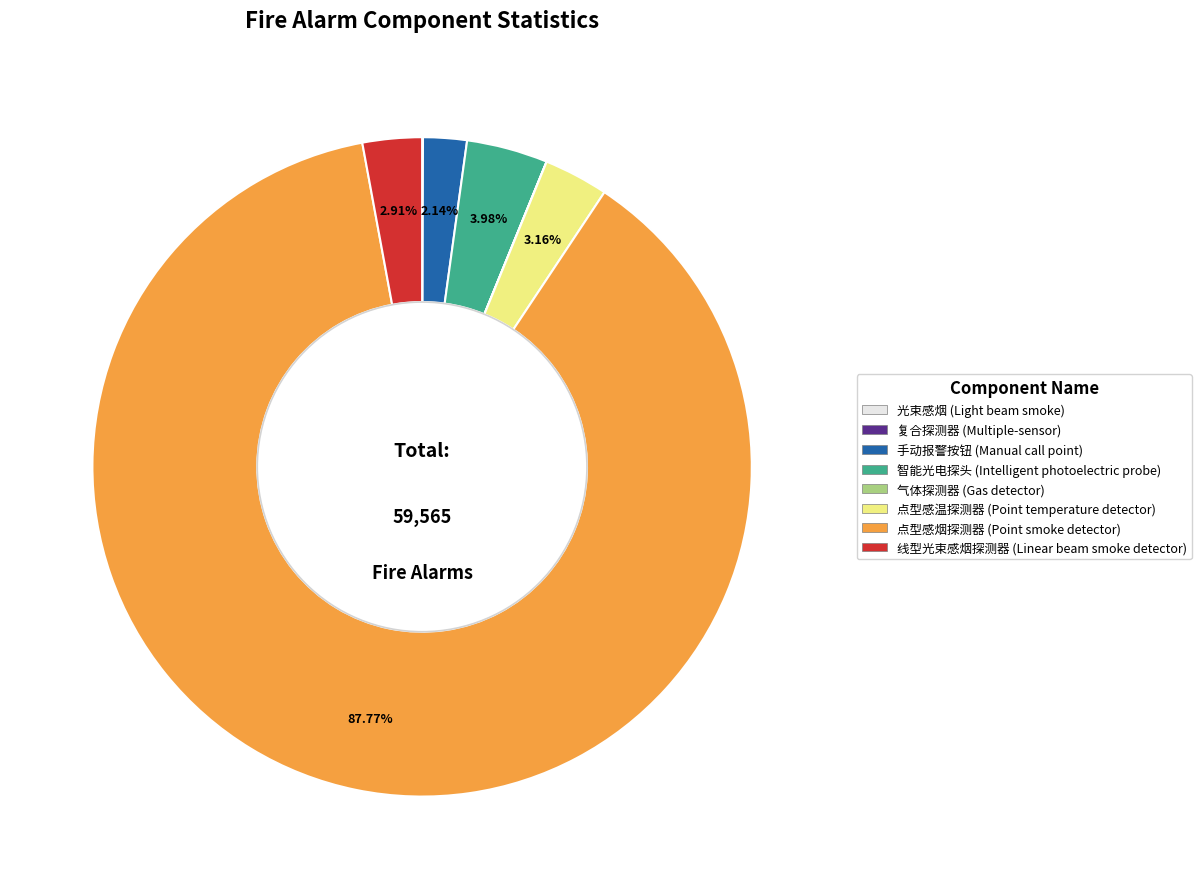

Which has a higher value, 手动报警按钮 (Manual call point) or 智能光电探头 (Intelligent photoelectric probe)?

智能光电探头 (Intelligent photoelectric probe)